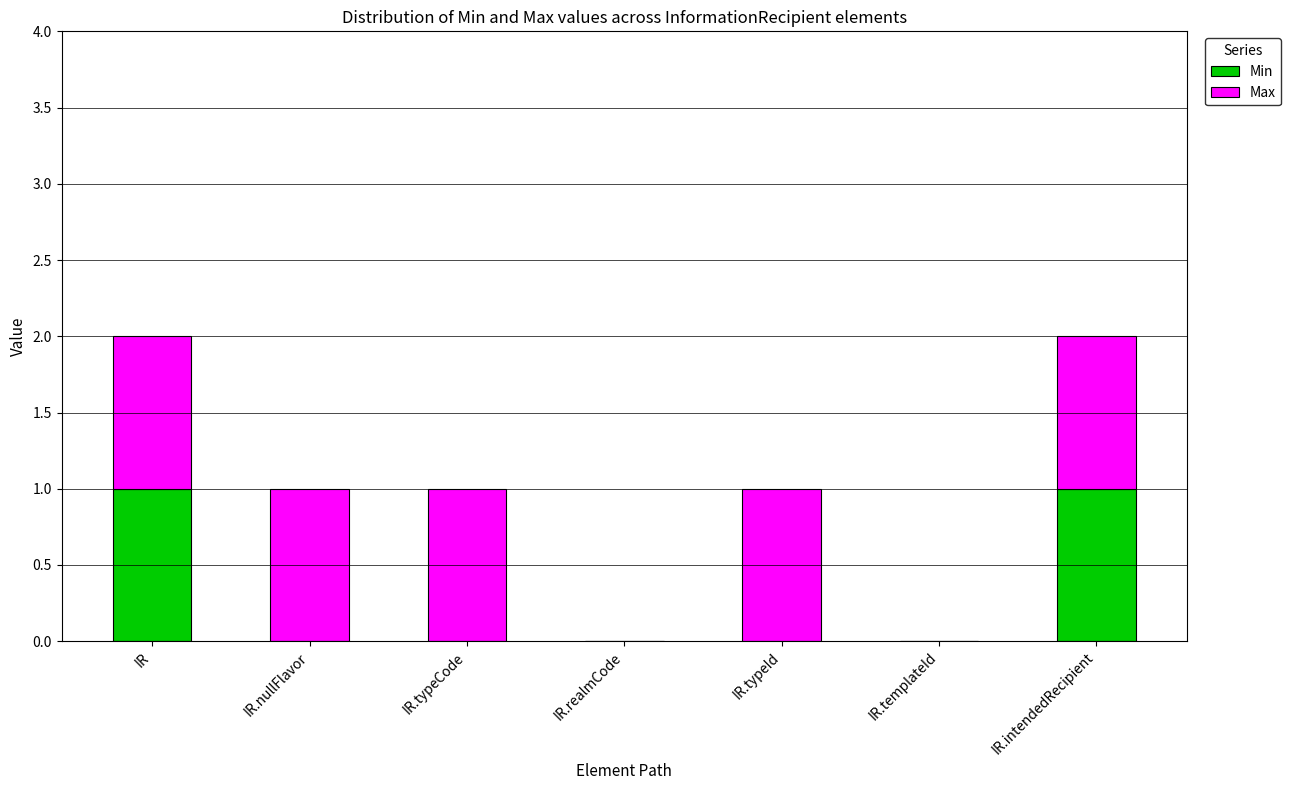

What are all the series names shown in the legend?

Min, Max